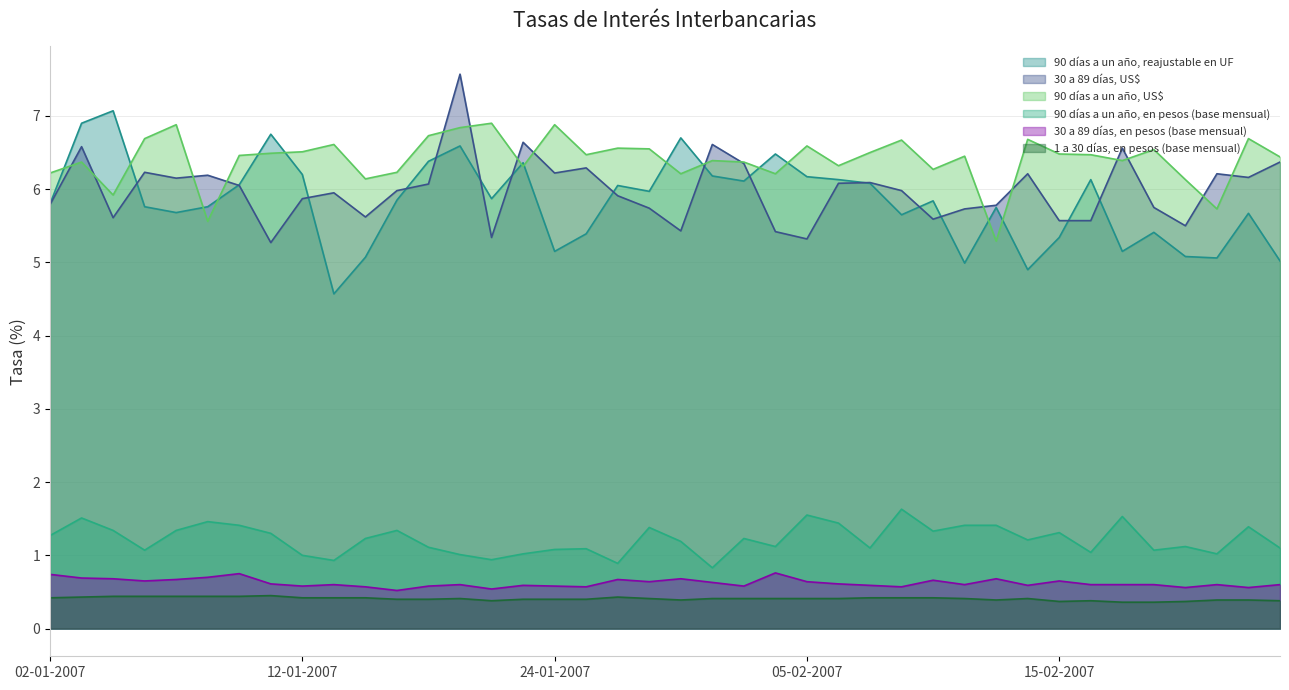

At 23-02-2007, list the series in order from largest to smallest.

90 días a un año, US$, 30 a 89 días, US$, 90 días a un año, reajustable en UF, 90 días a un año, en pesos (base mensual), 30 a 89 días, en pesos (base mensual), 1 a 30 días, en pesos (base mensual)